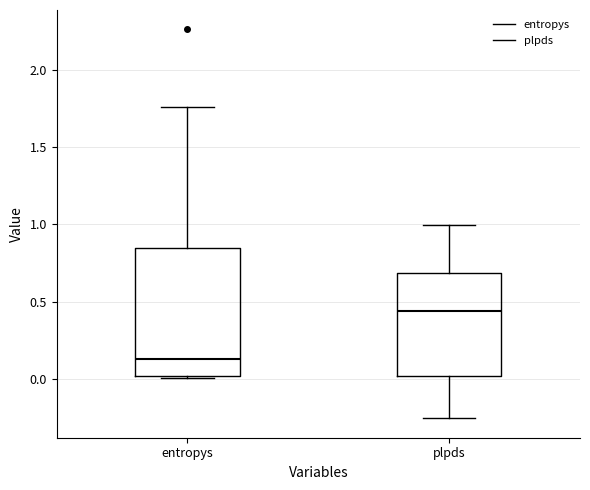

Reading left to right, read every box against the y-axis: the position of its median line, the range the box covers, and the ends of its whiskers. The values are not printed on the chart, so give them approximately, as read against the axis.

entropys: median 0.10, box 0.00 to 0.85, whiskers 0.00 (just below the box's lower edge) to 1.75
plpds: median 0.45, box 0.00 to 0.70, whiskers -0.25 to 1.00